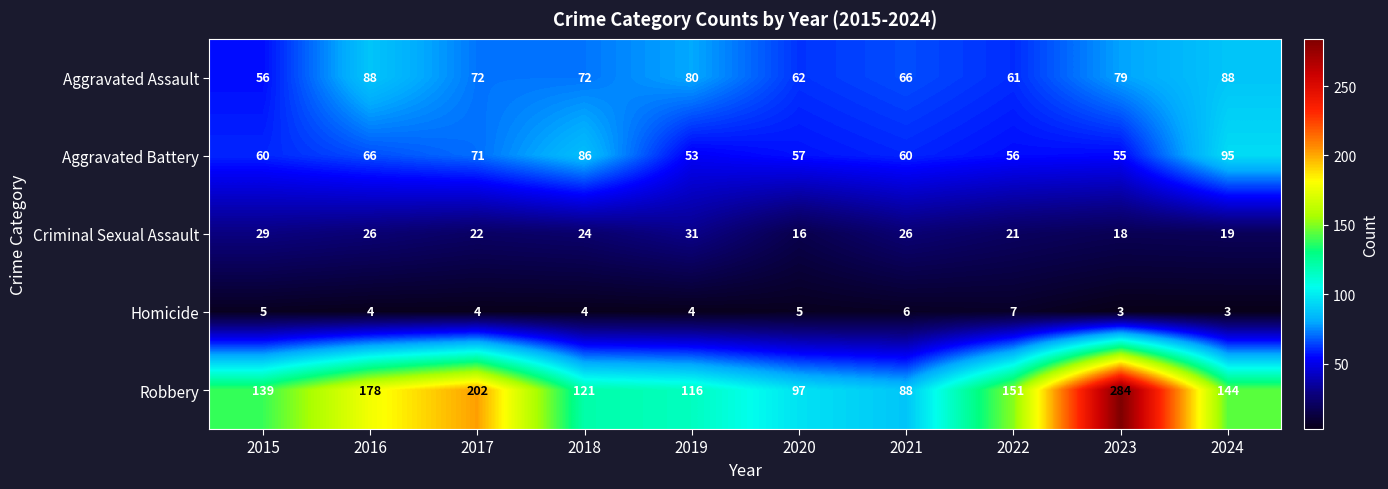

What is the average value of the Aggravated Assault series?

72